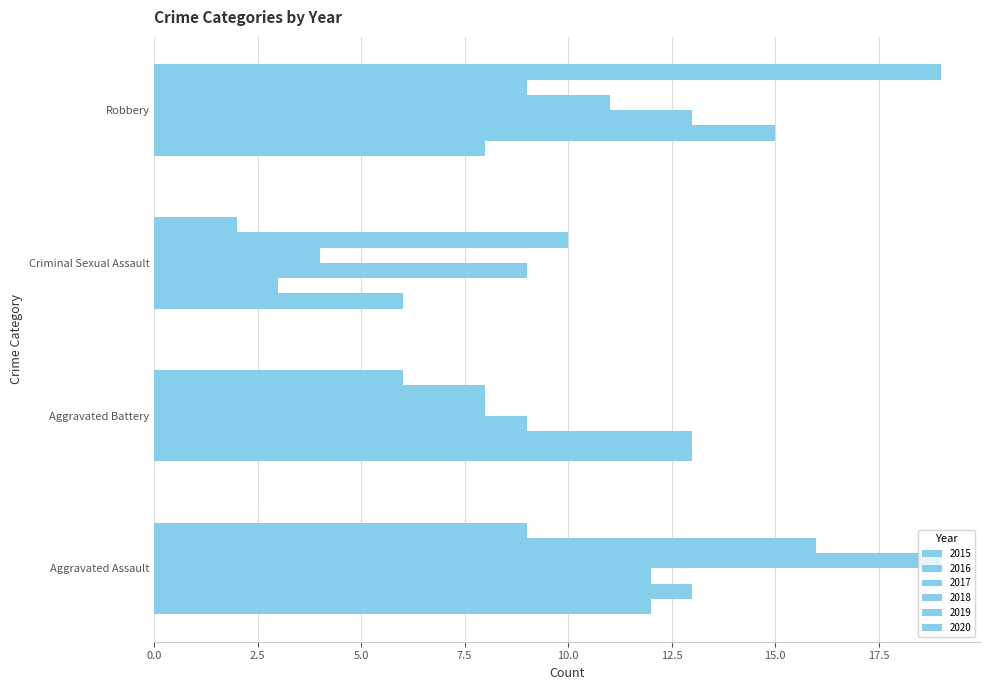

What is the sum of the 2018 values at Aggravated Battery and Robbery?

19